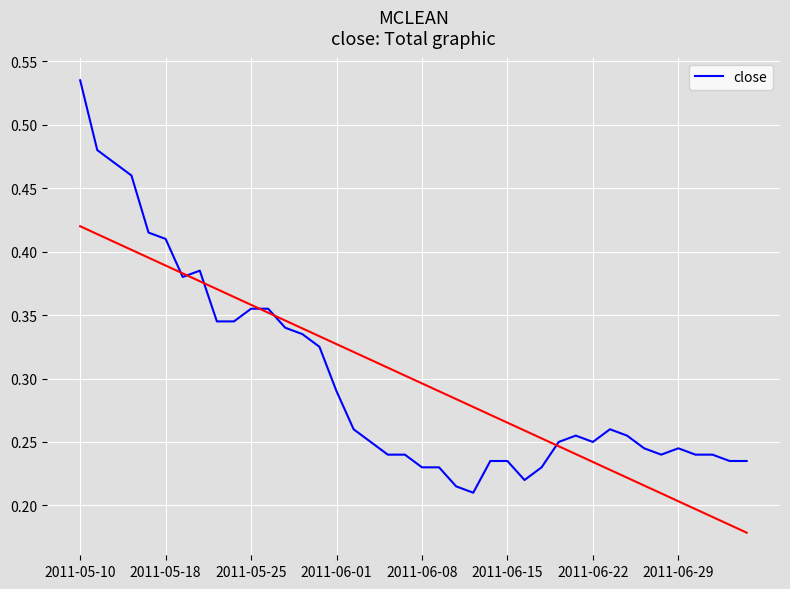

What is the greatest value displayed?

0.5